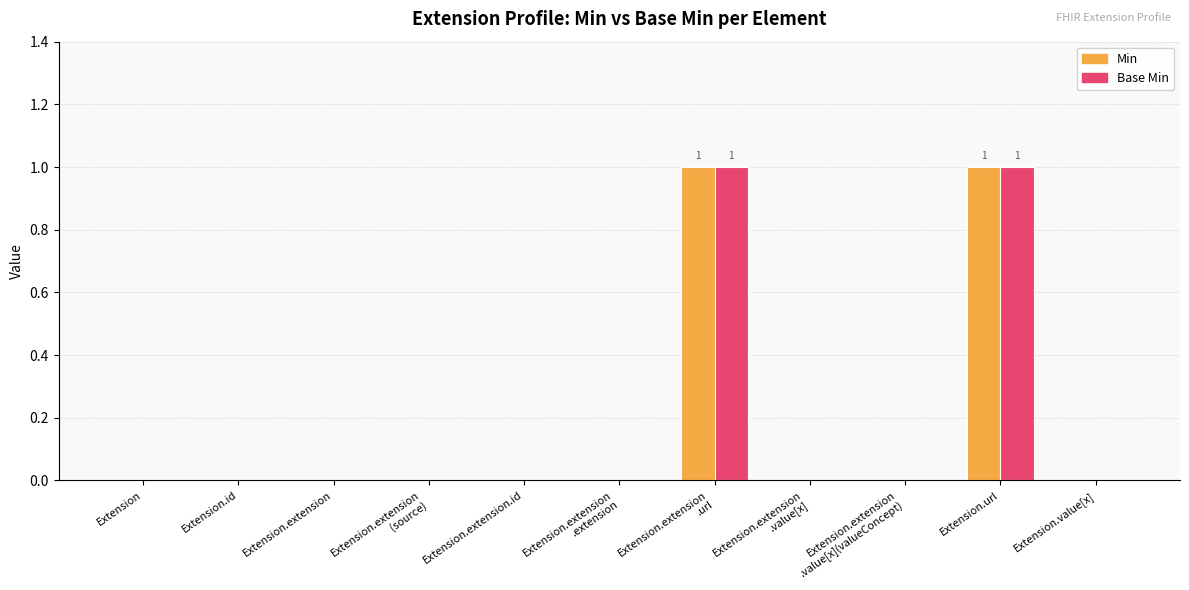

Reading left to right, extract all data points from this chart.

Min: 0	0	0	0	0	0	1	0	0	1	0
Base Min: 0	0	0	0	0	0	1	0	0	1	0